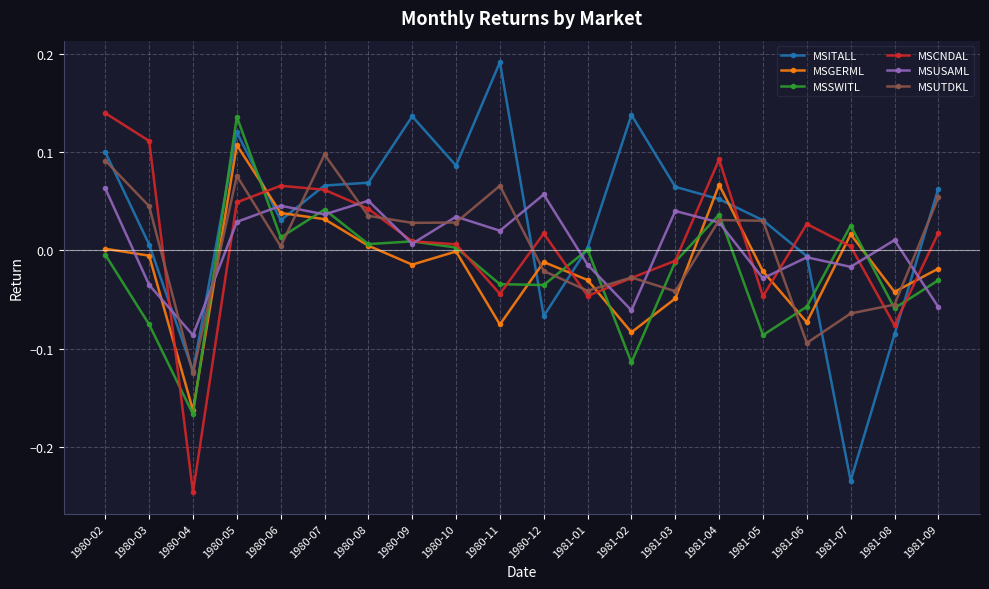

Is it true that MSUTDKL equals 0.0 at 1980-06?

True